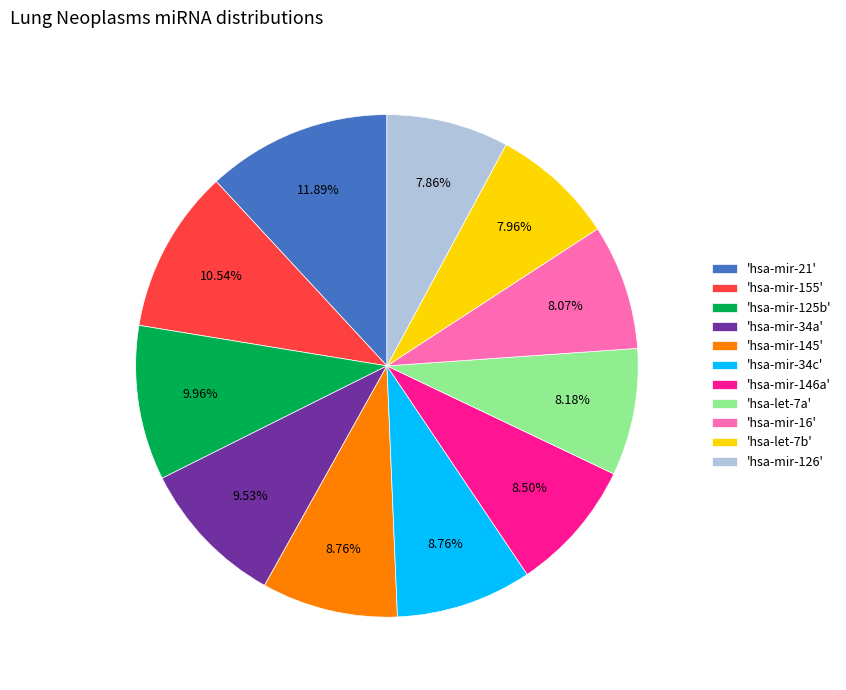

Do 'hsa-mir-126' and 'hsa-mir-125b' together represent more than half of the pie?

No